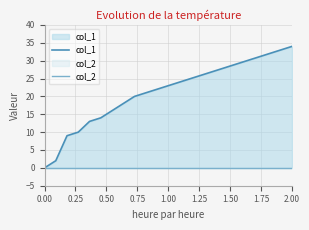

Which series has the largest total across all categories?

col_1